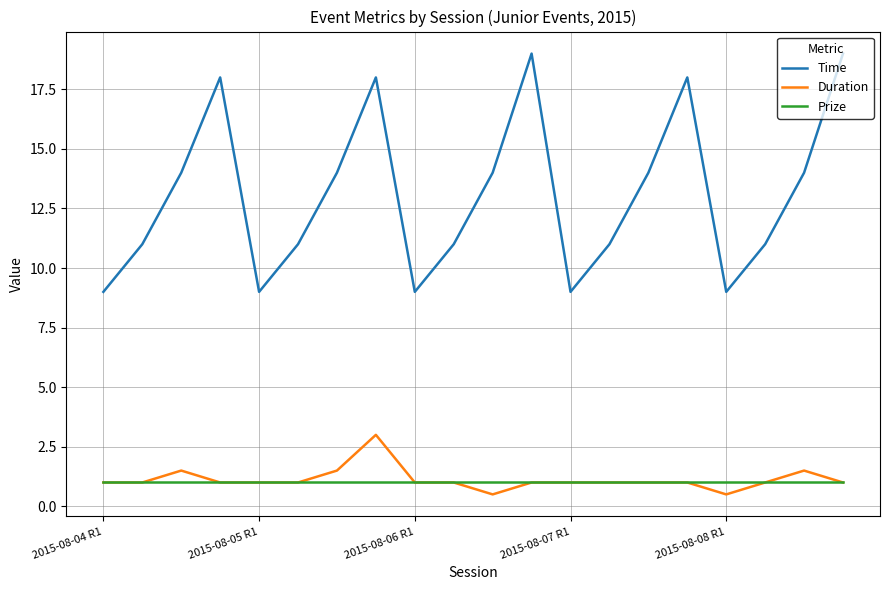

True or false: Time and Prize cross at least once.

False